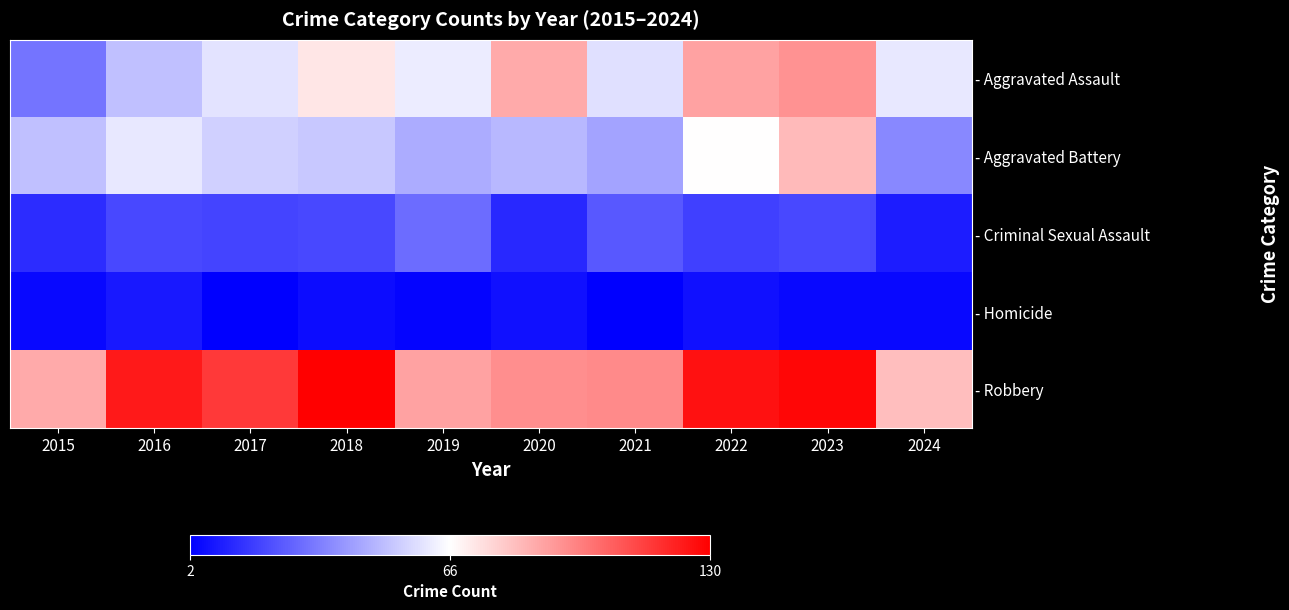

What is the smallest value displayed?

2